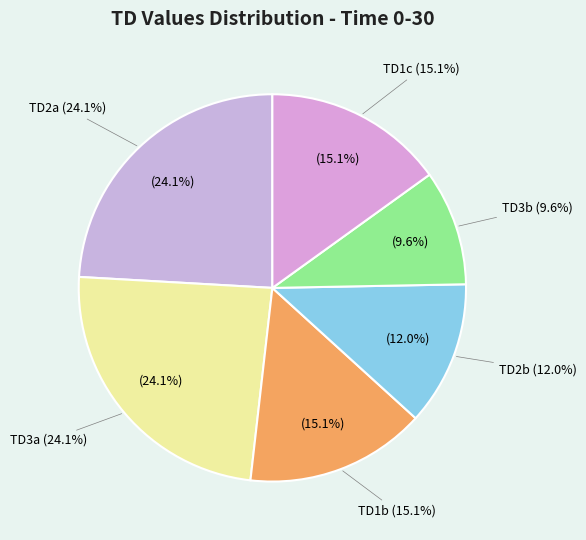

True or false: TD3a accounts for 24% of the total.

True